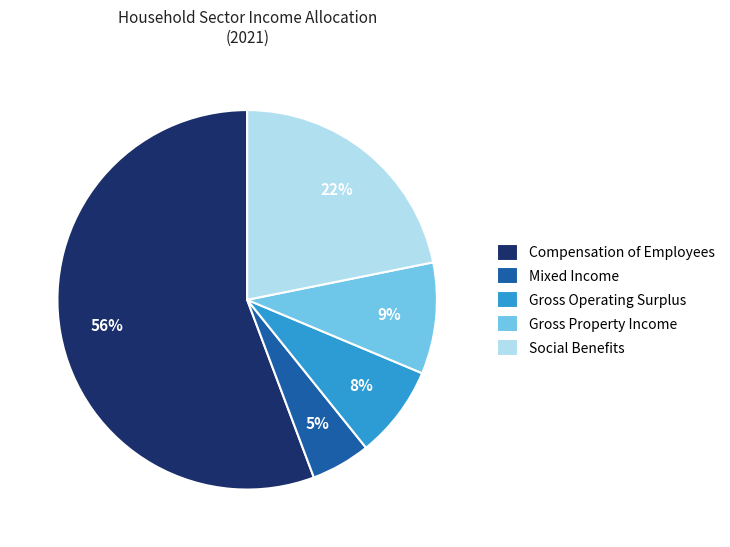

Between Mixed Income and Social Benefits, which is larger?

Social Benefits